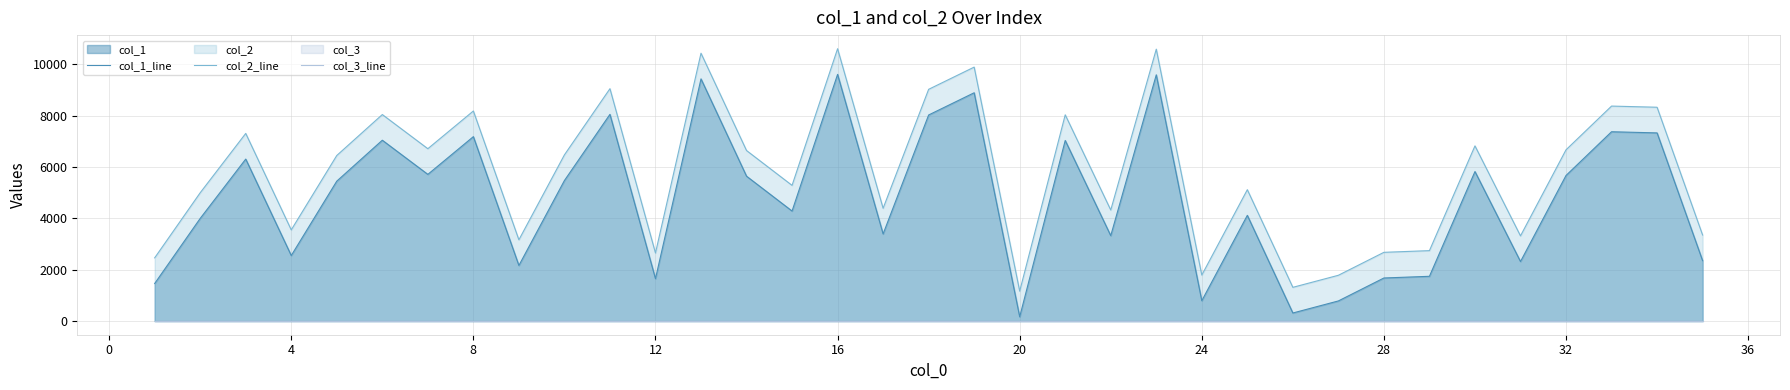

What is the value of the col_2_line point at the 11th from the left?

9057